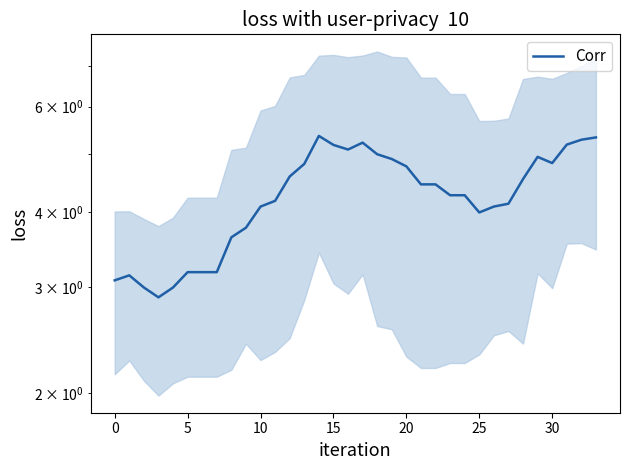

What is the difference between the second highest and second lowest values?

2.3